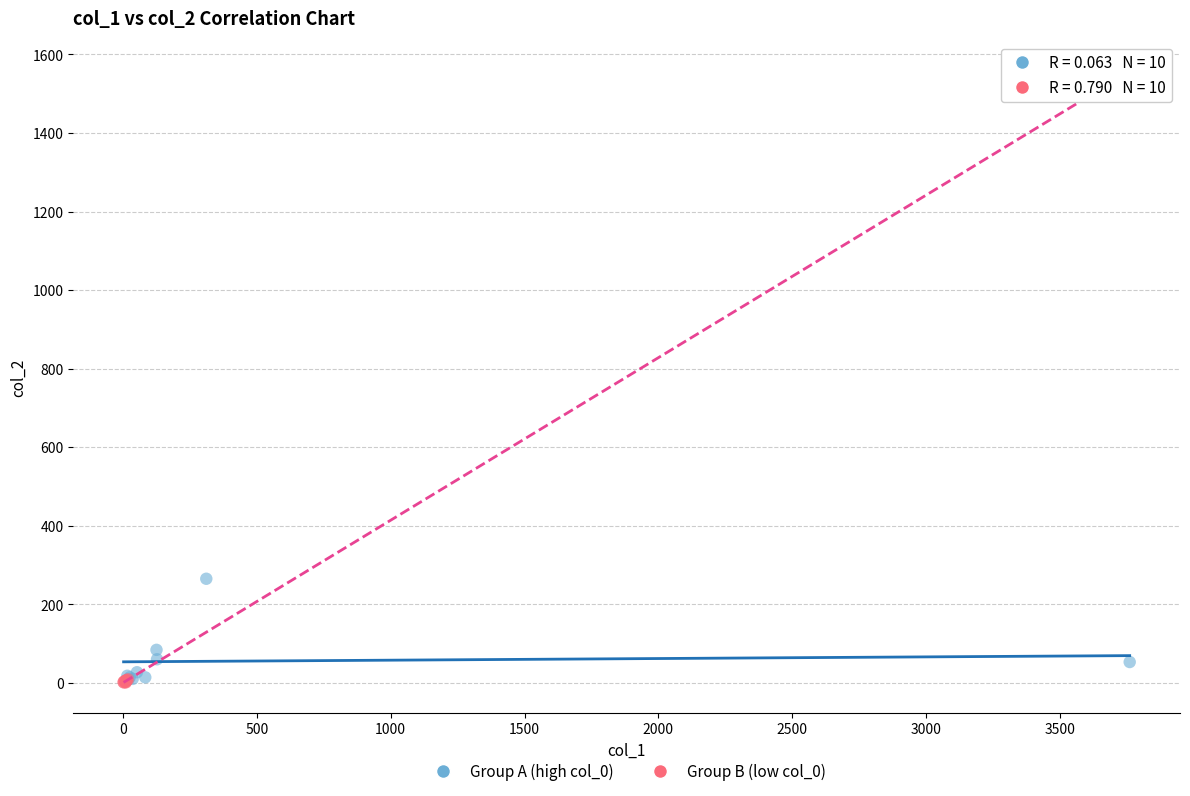

Which series has the largest Y range (max minus min)?

Group A (high col_0)